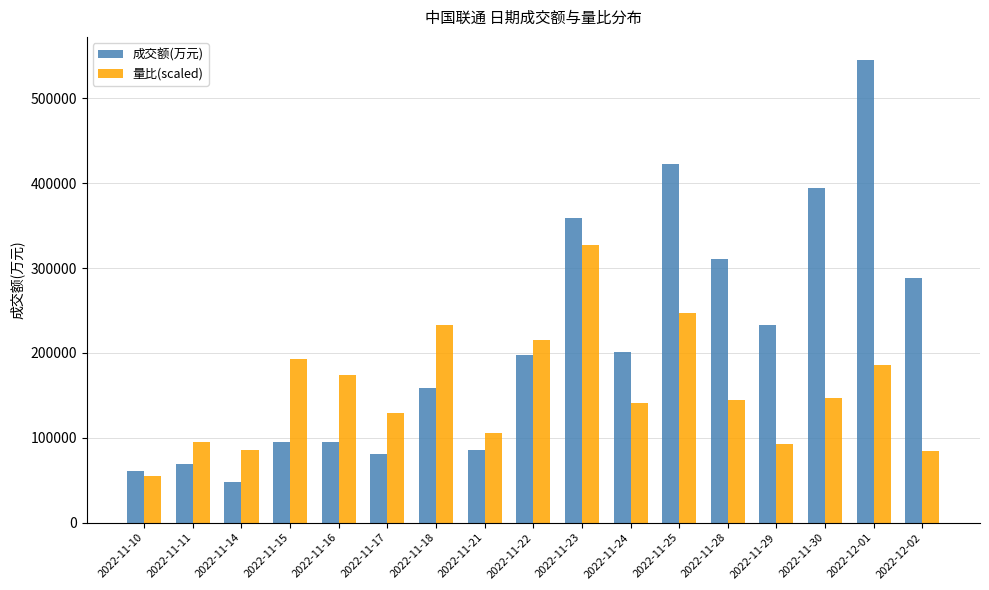

At which category is the sum across all series the highest?

2022-12-01